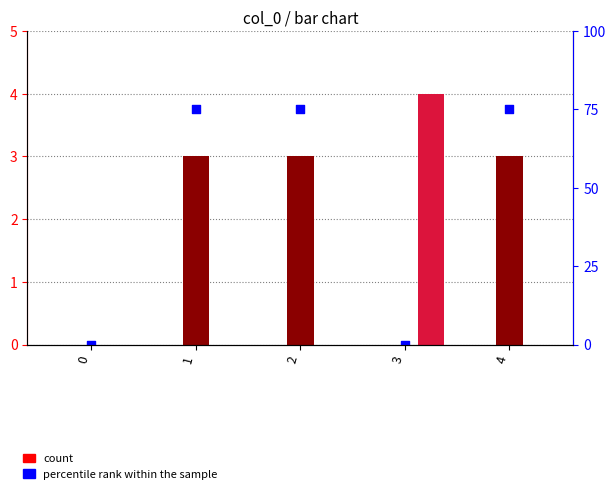

What is the total value across all series at 1?

78